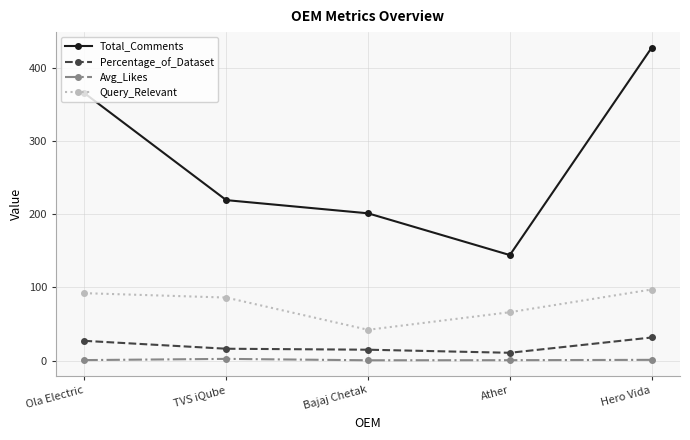

What is the label of the 3rd point from the left?

Bajaj Chetak